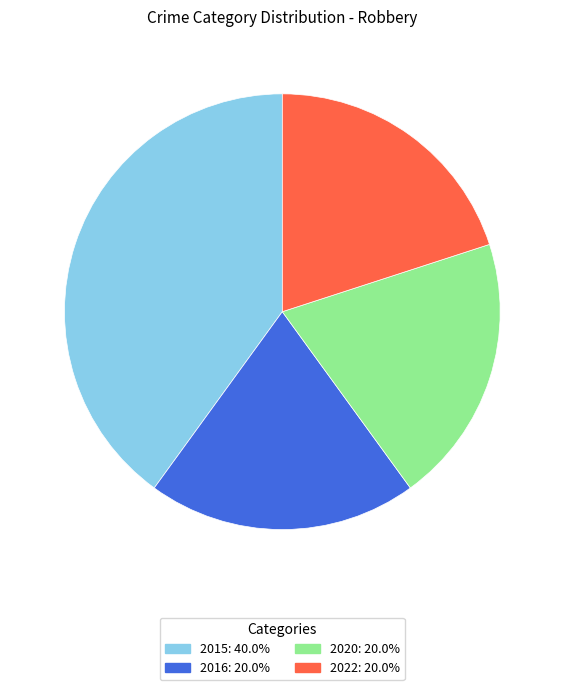

Is 2015 the majority of the pie?

No